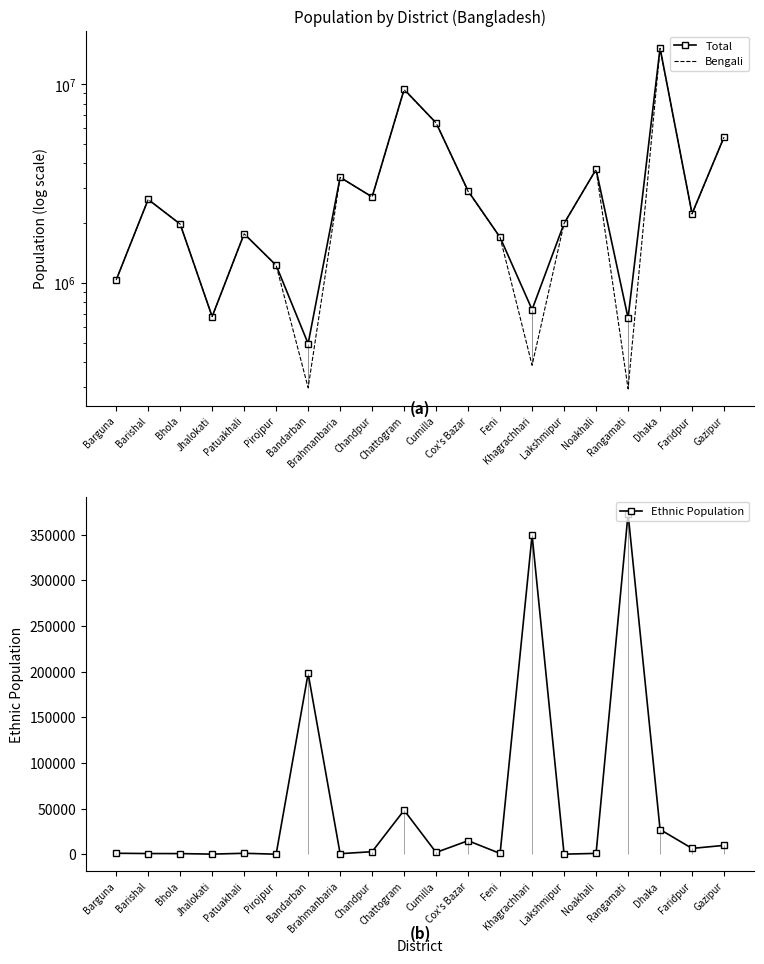

What is the difference between the highest and lowest values at Feni?

1696493